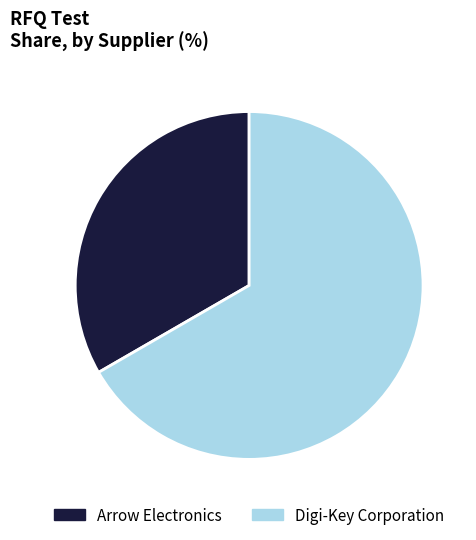

Which has a higher value, Digi-Key Corporation or Arrow Electronics?

Digi-Key Corporation